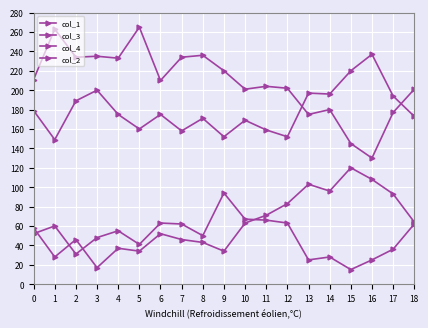

Where is col_3 nearest to the value 68?

11